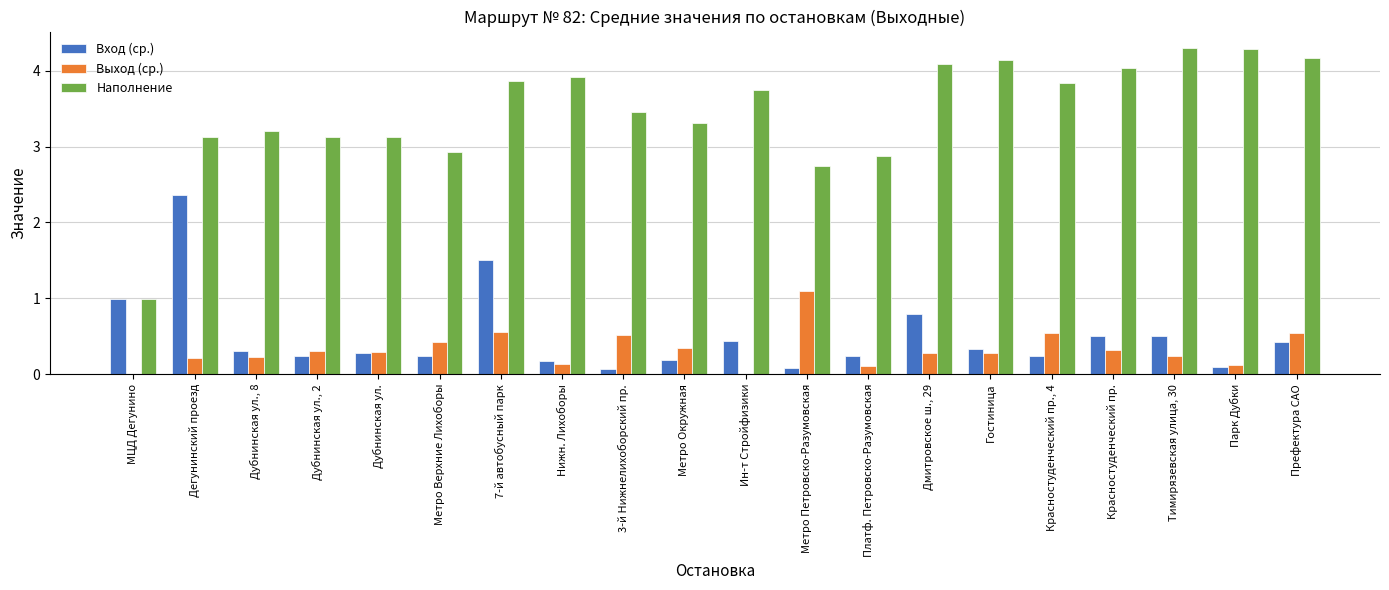

What value does the Выход (ср.) series have at Гостиница?

0.3